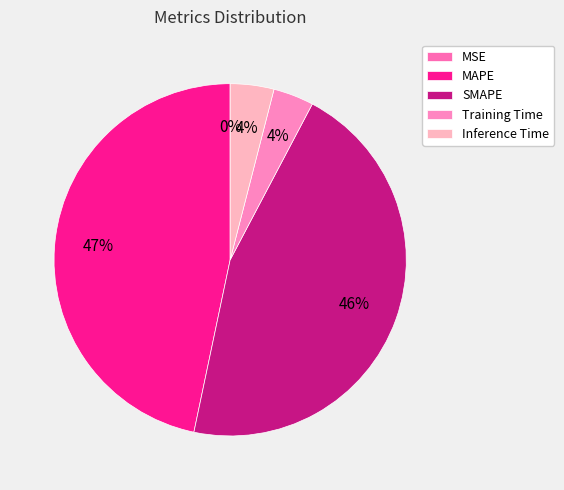

Combined, do MAPE and Inference Time account for over 50%?

Yes